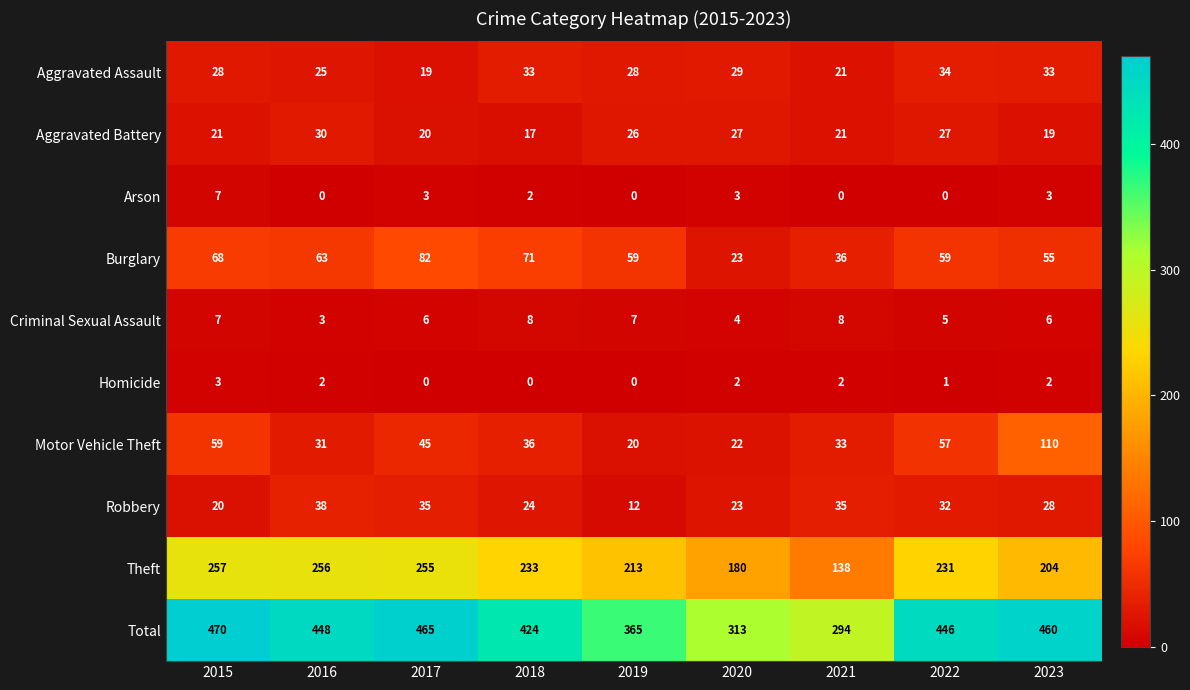

What is the sum of all Aggravated Assault values?

250